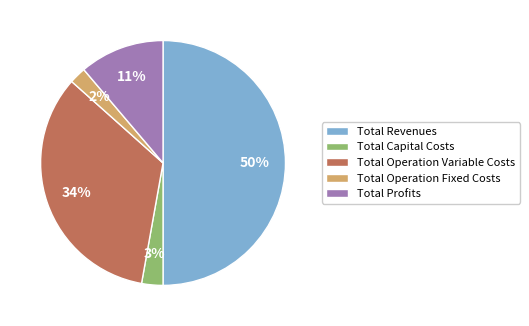

Does Total Profits represent more than half of the total?

No